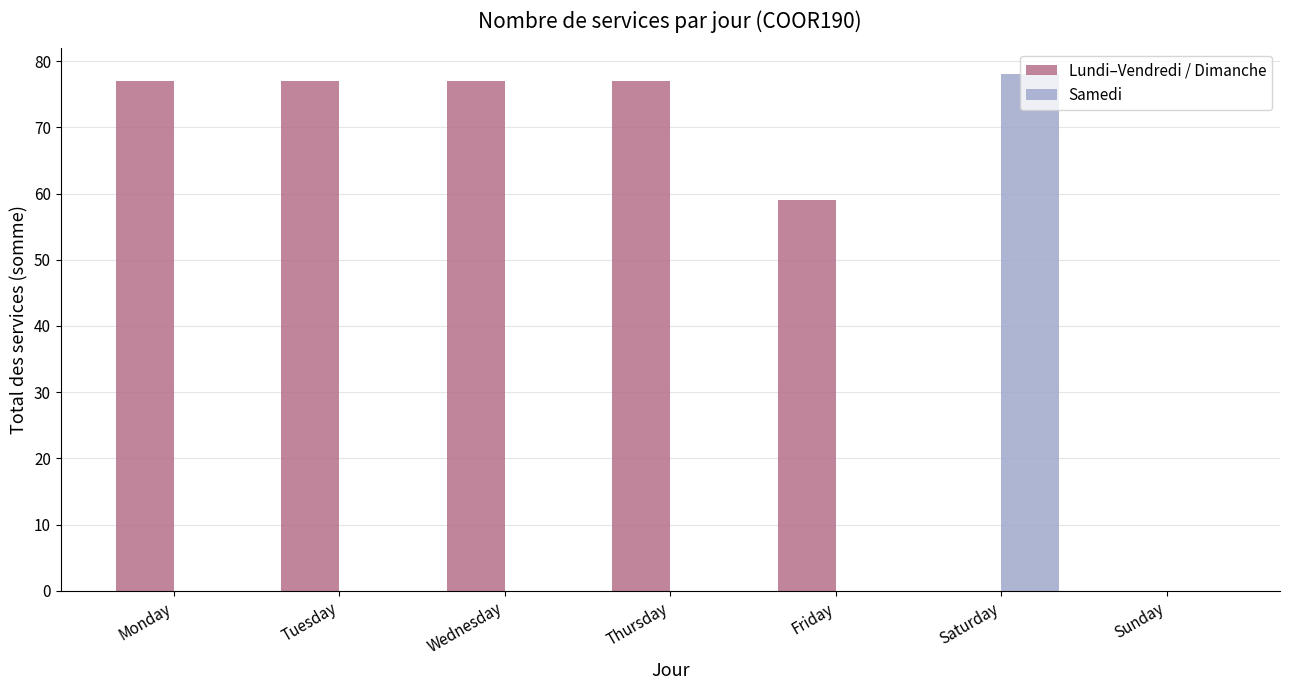

Reading right to left, what are all the values shown in this chart?

Lundi–Vendredi / Dimanche: 0	0	59	77	77	77	77
Samedi: 0	78	0	0	0	0	0